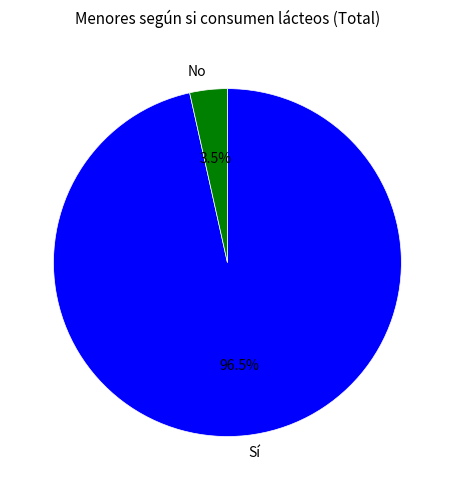

Is it true that Sí is 89% of the pie?

False